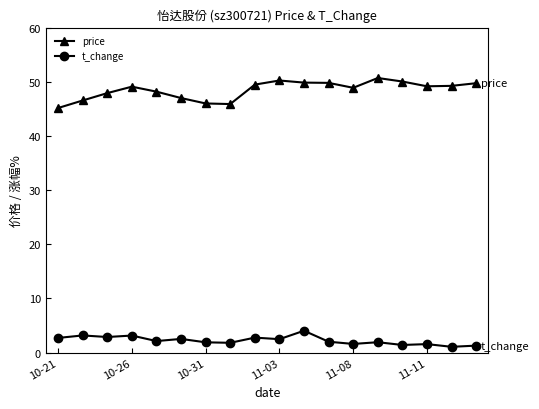

Rank the series by their maximum value, from highest to lowest.

price, t_change